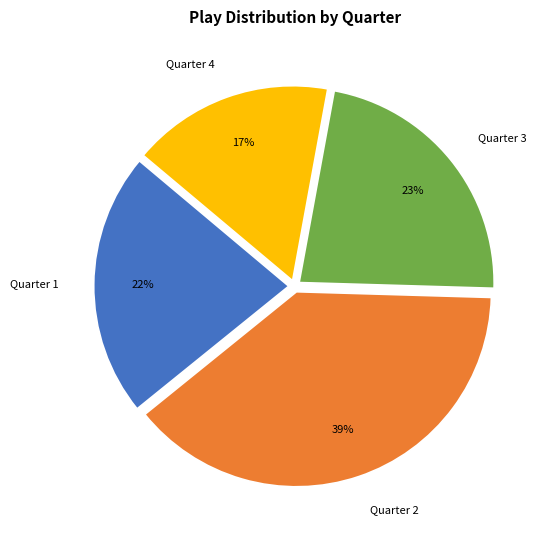

Which category has the smallest portion of the pie?

Quarter 4